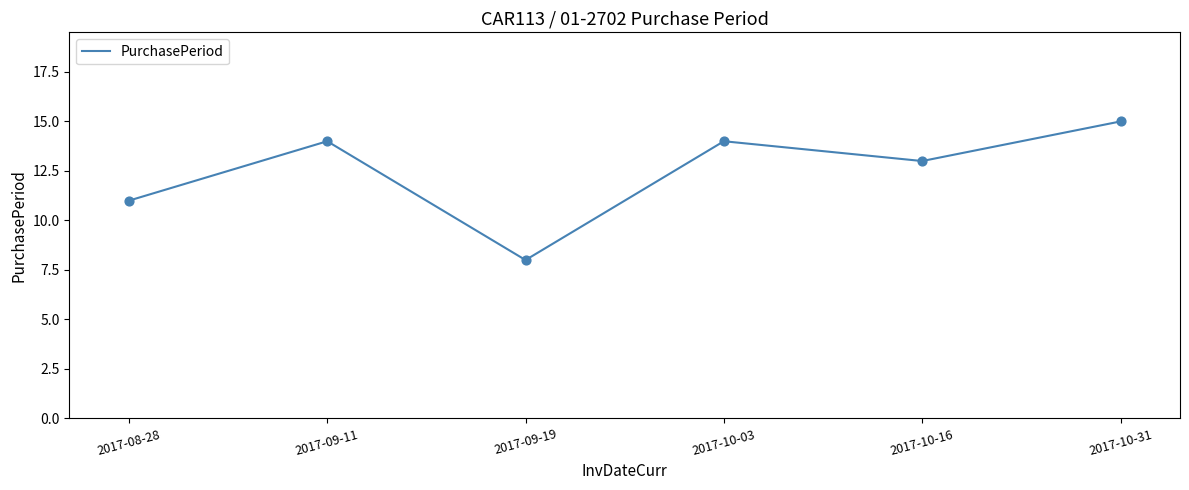

Approximately how many times larger is the value at 2017-08-28 compared to 2017-10-31?

0.7